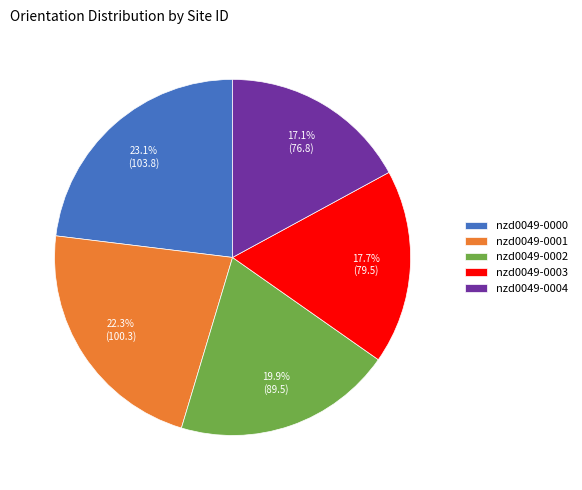

Is nzd0049-0004 the majority of the pie?

No